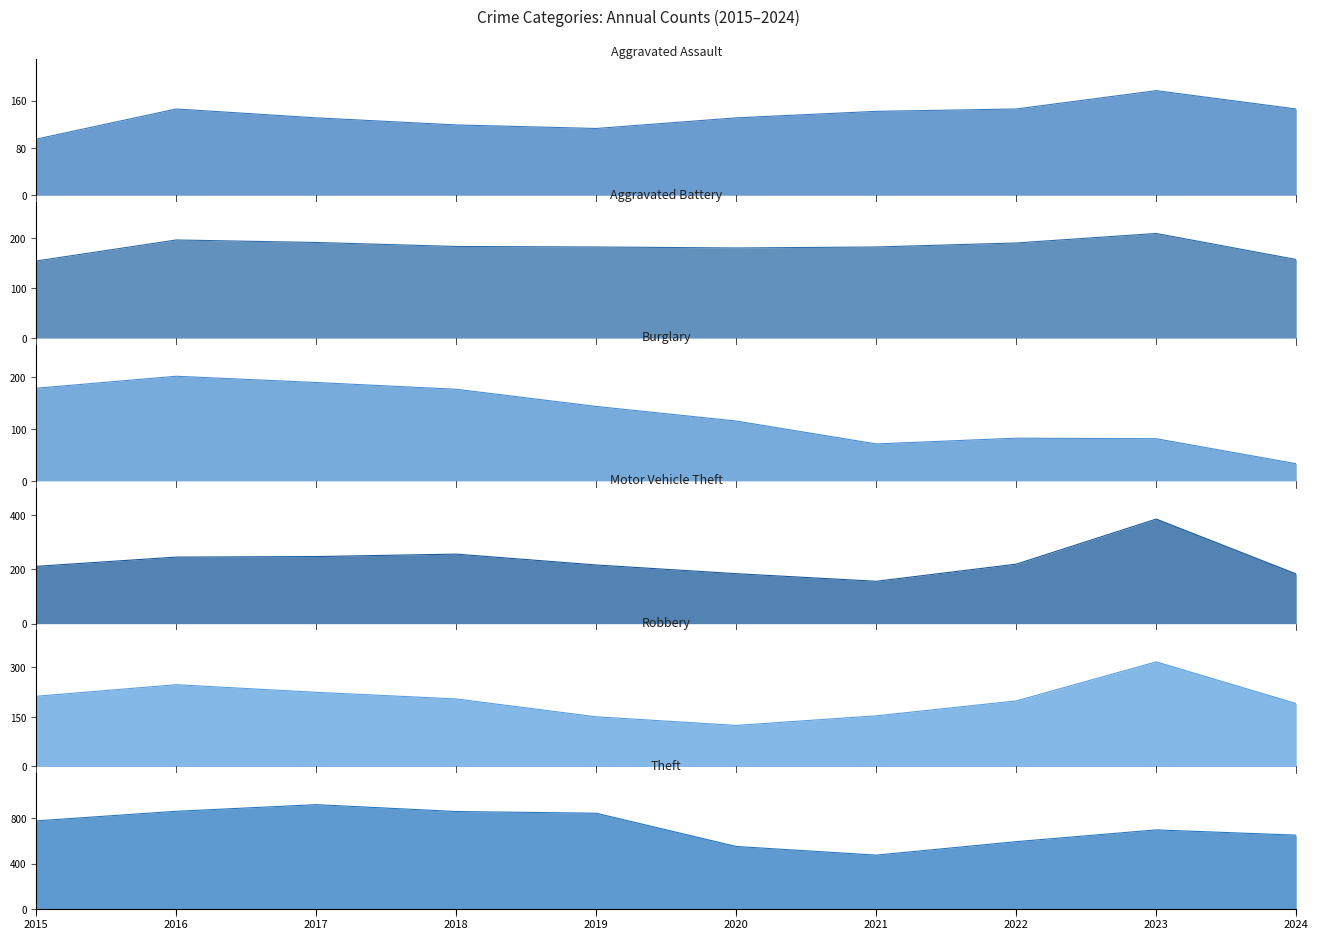

Does the chart have visible grid lines?

No